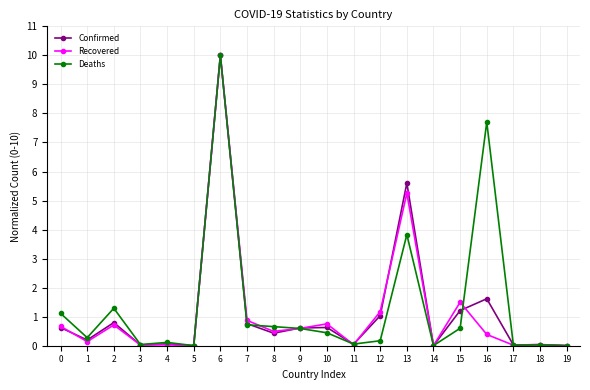

Where is Deaths nearest to the value 5?

13